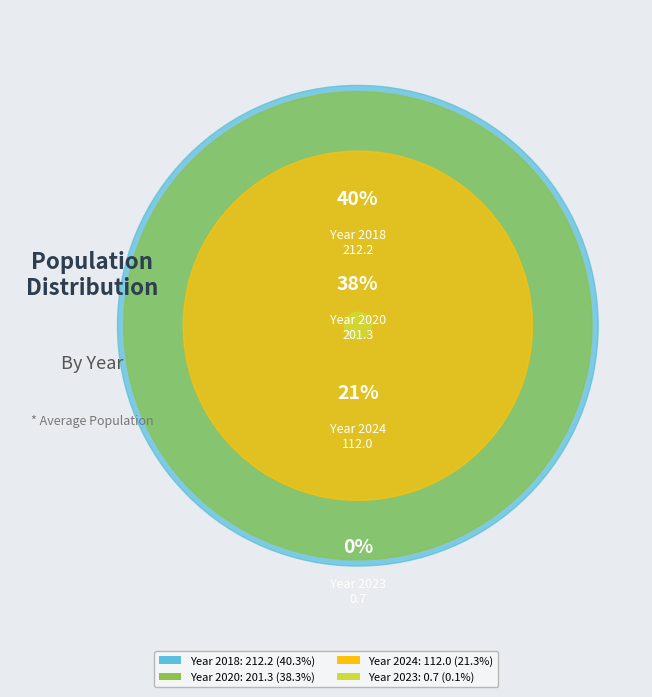

Do 2024 and 2020 together represent more than half of the pie?

Yes